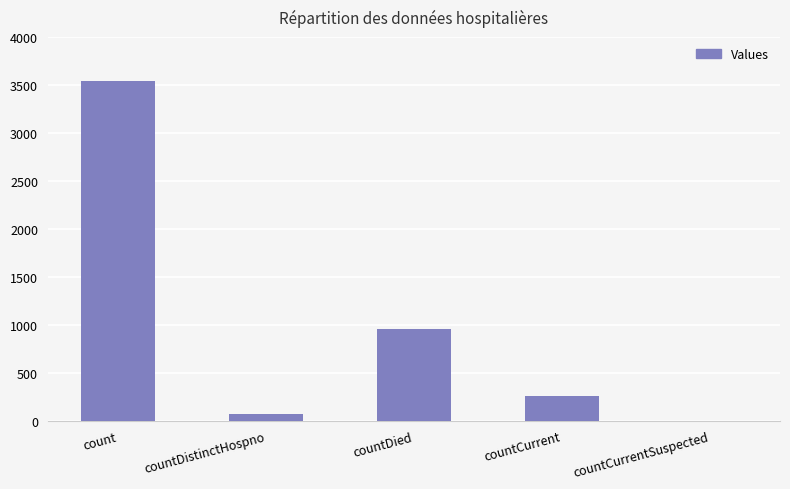

The value at count is 3536. True or false?

True